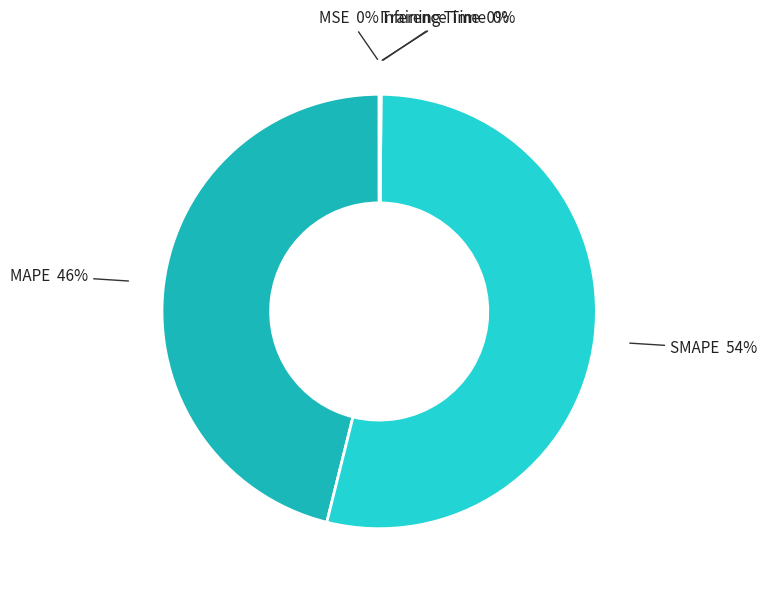

Does MAPE represent more than half of the total?

No